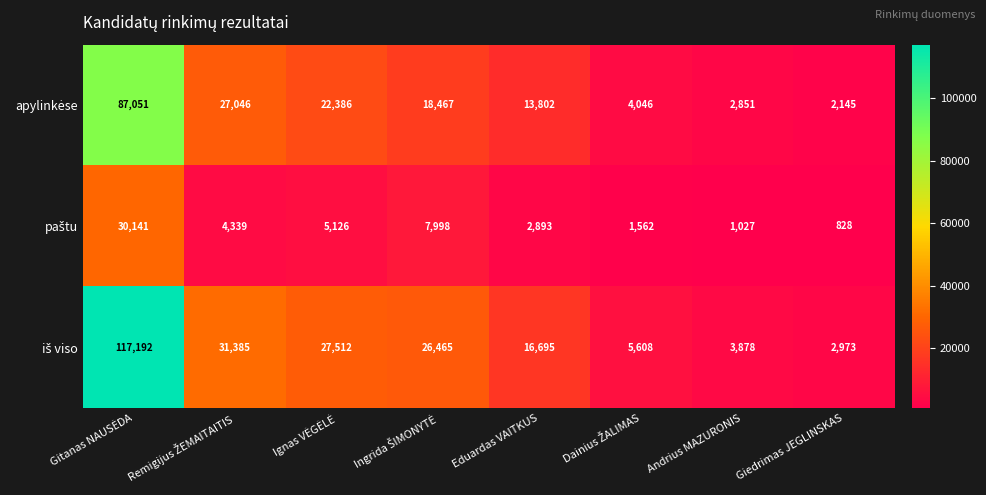

Which category has the lowest value across all series?

Giedrimas JEGLINSKAS